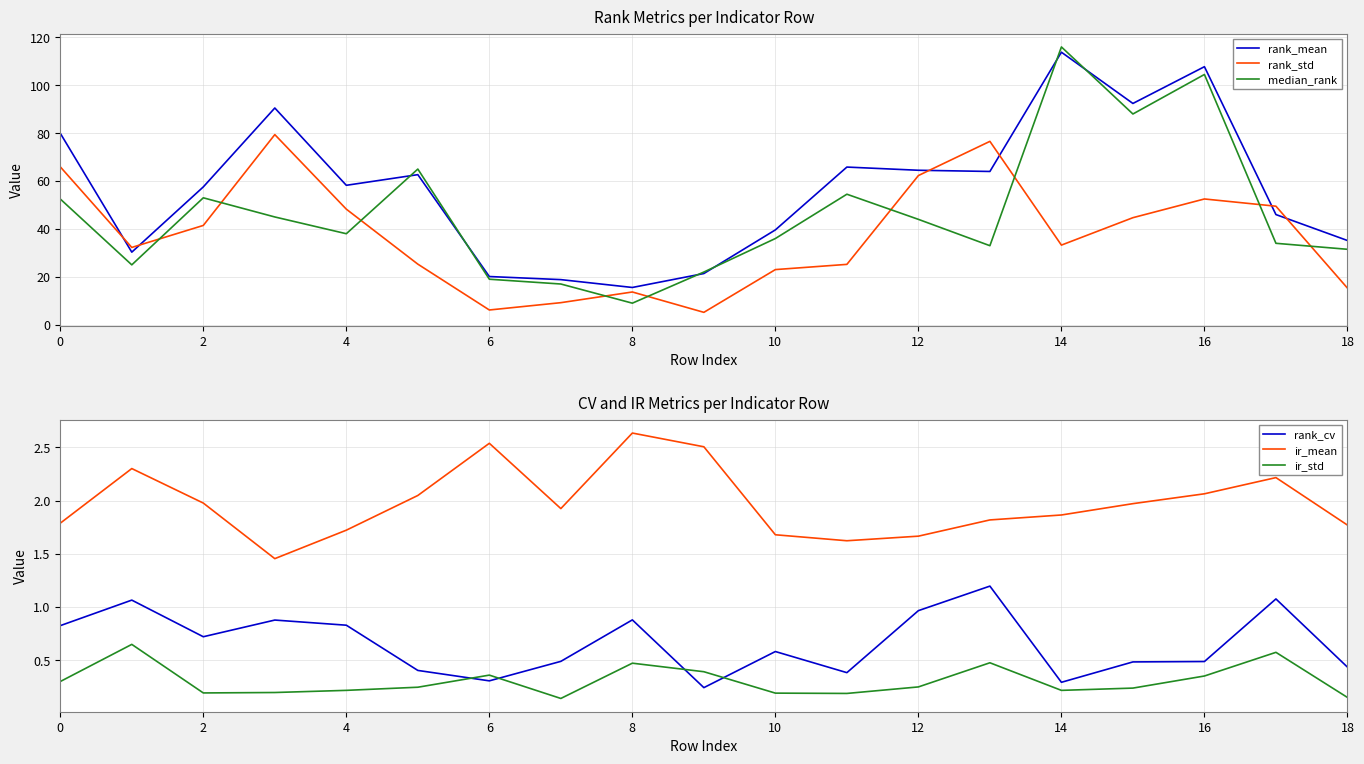

True or false: ir_mean and rank_cv cross at least once.

False